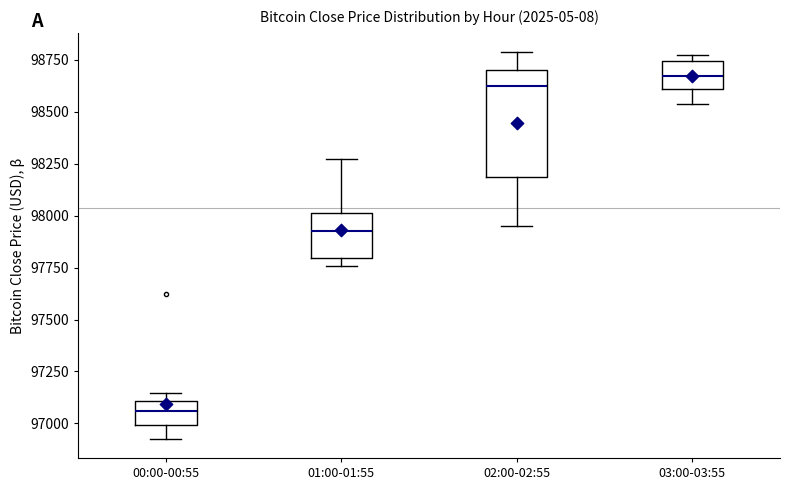

Where does the median line of the box for 02:00-02:55 sit on the y-axis? The values are not printed on the chart, so give them approximately, as read against the axis.

98600